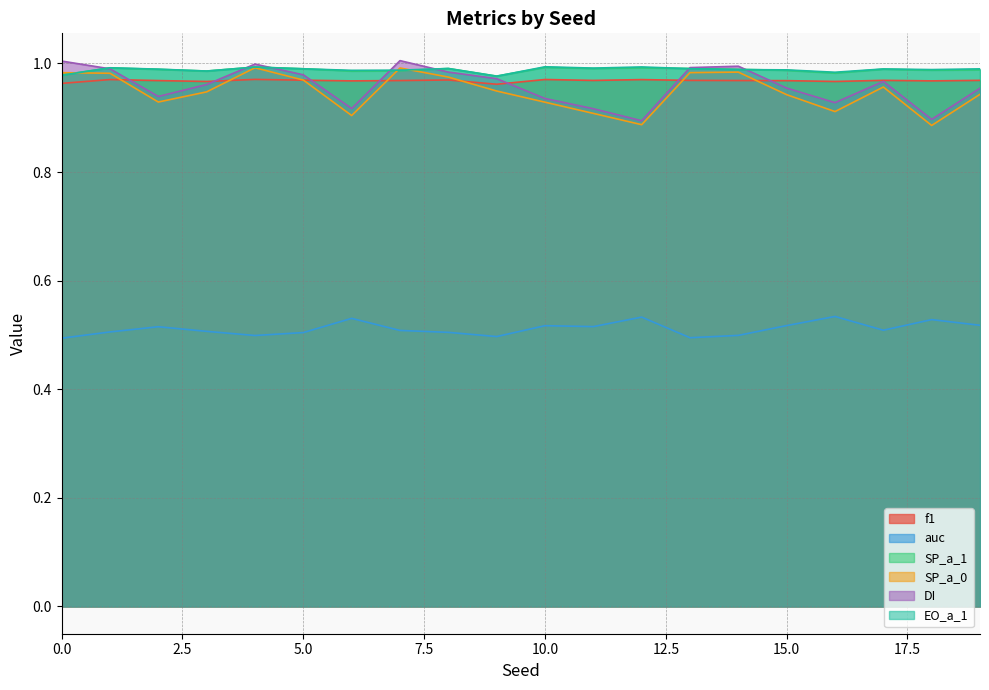

Which label corresponds to the largest value in the chart?

7